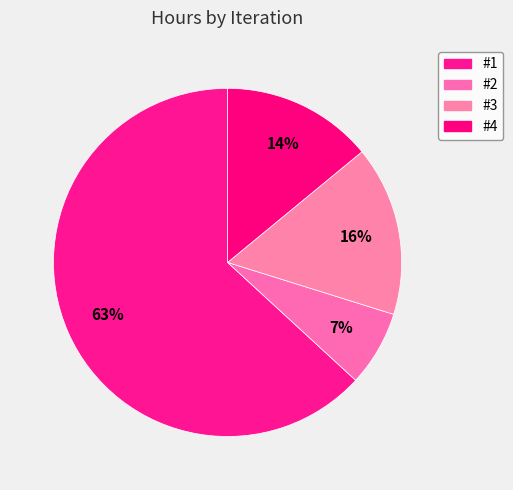

How many segments does this pie chart have?

4